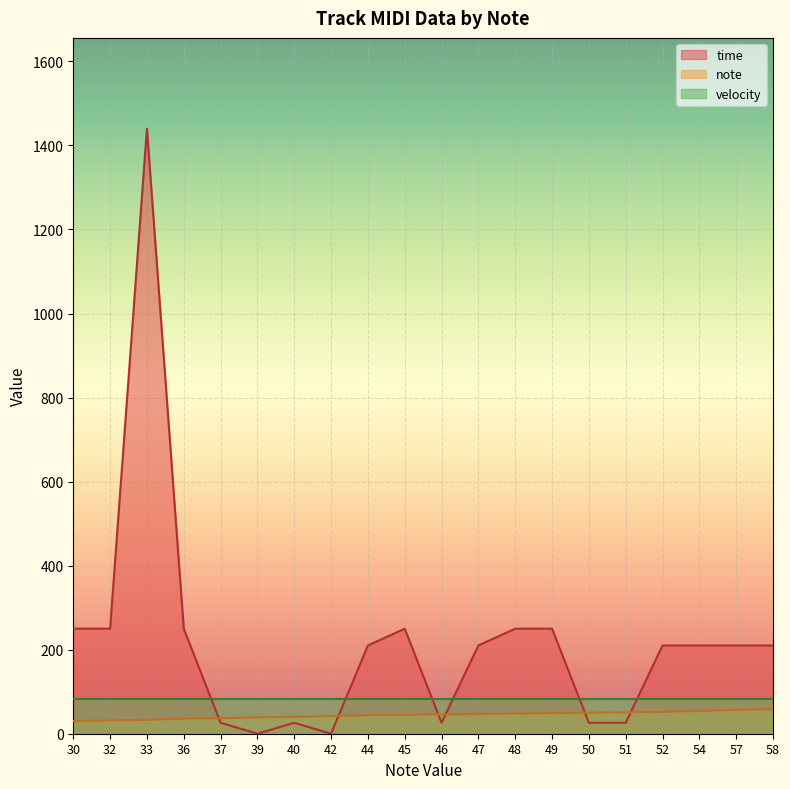

True or false: note and time cross at least once.

True